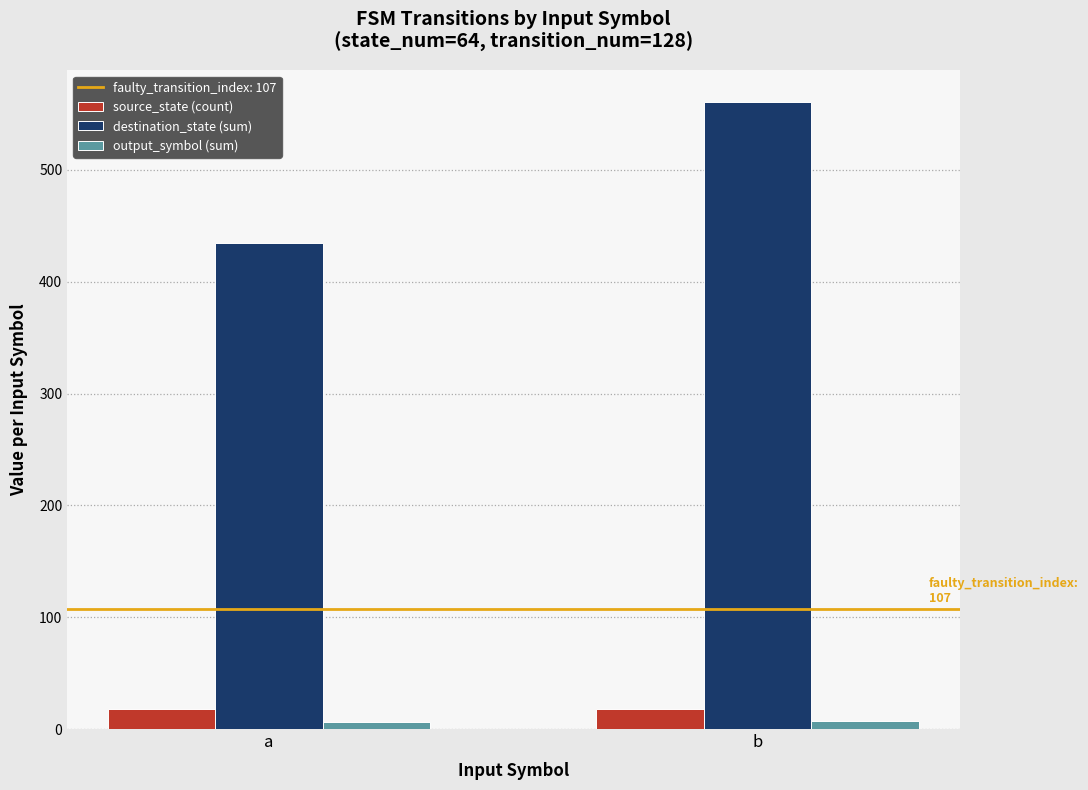

At which category is the sum across all series the highest?

b